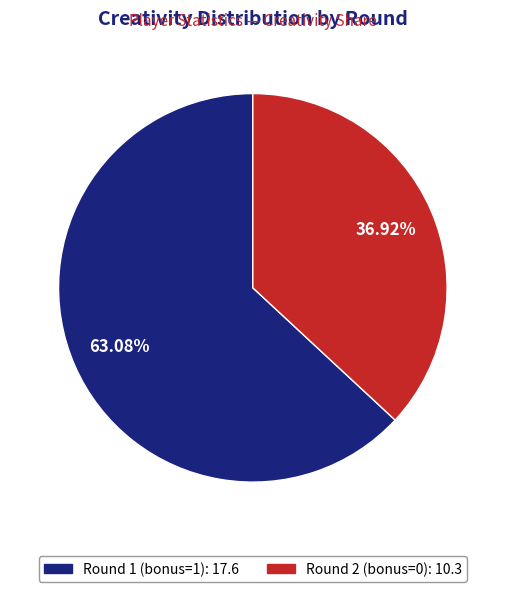

To the nearest percent, what is the average slice percentage?

50%